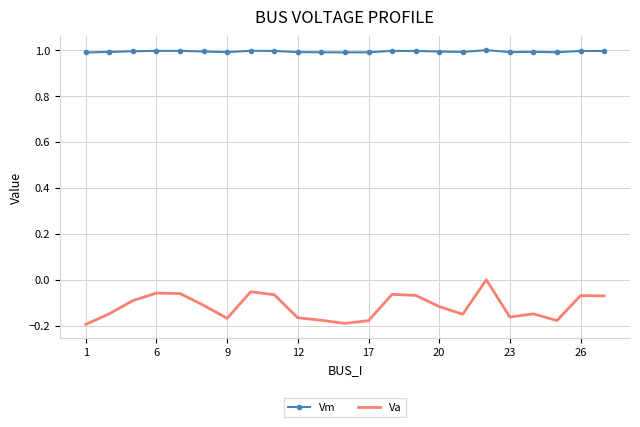

True or false: Va and Vm cross at least once.

False